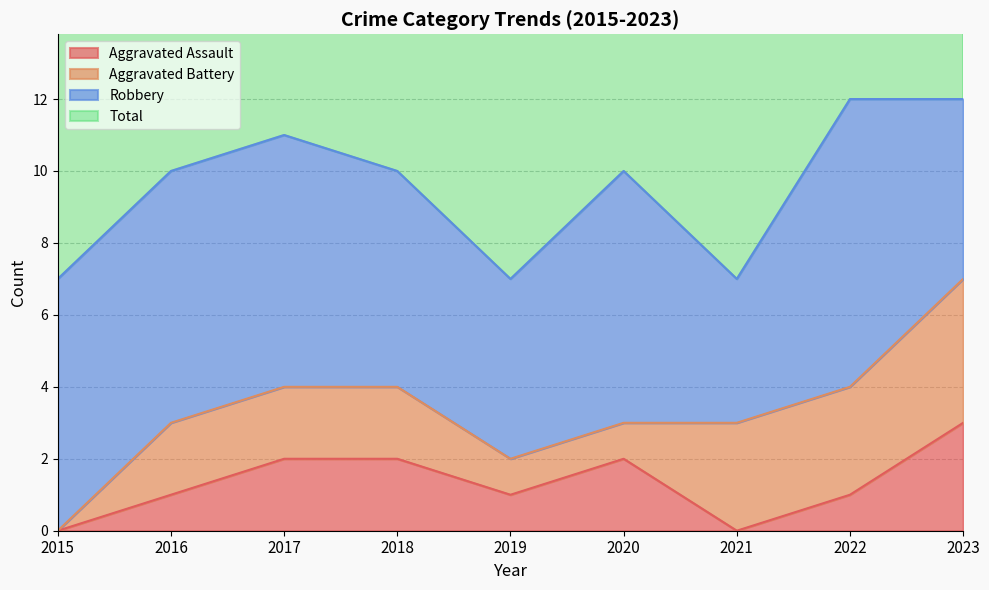

In Total, how many points are higher than both neighbors (excluding endpoints)?

2